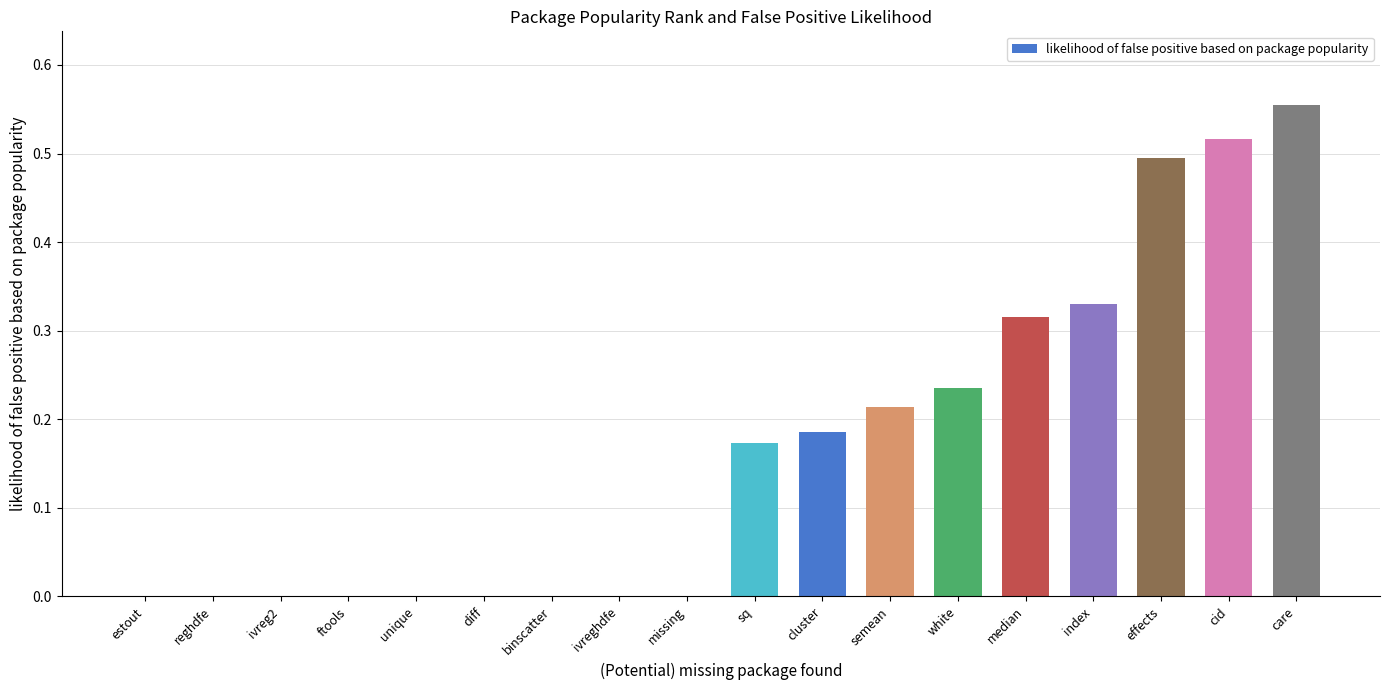

Which category has the highest value across all series?

care